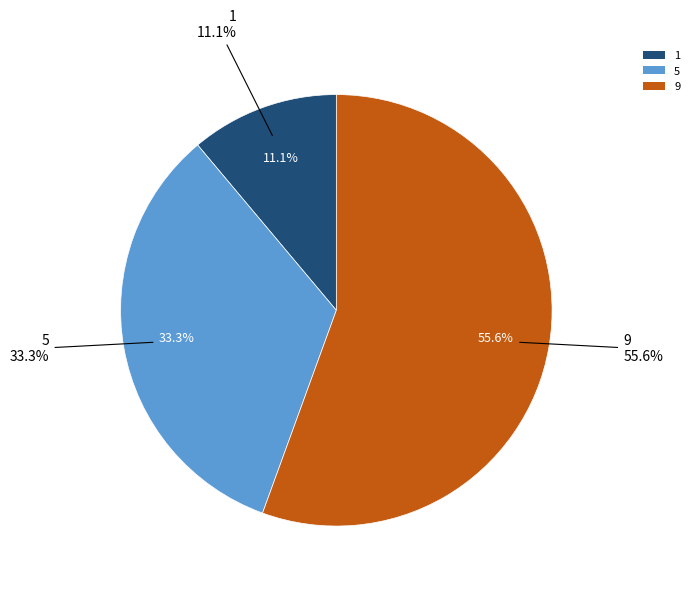

What percentage is NOT represented by 1?

88.9%